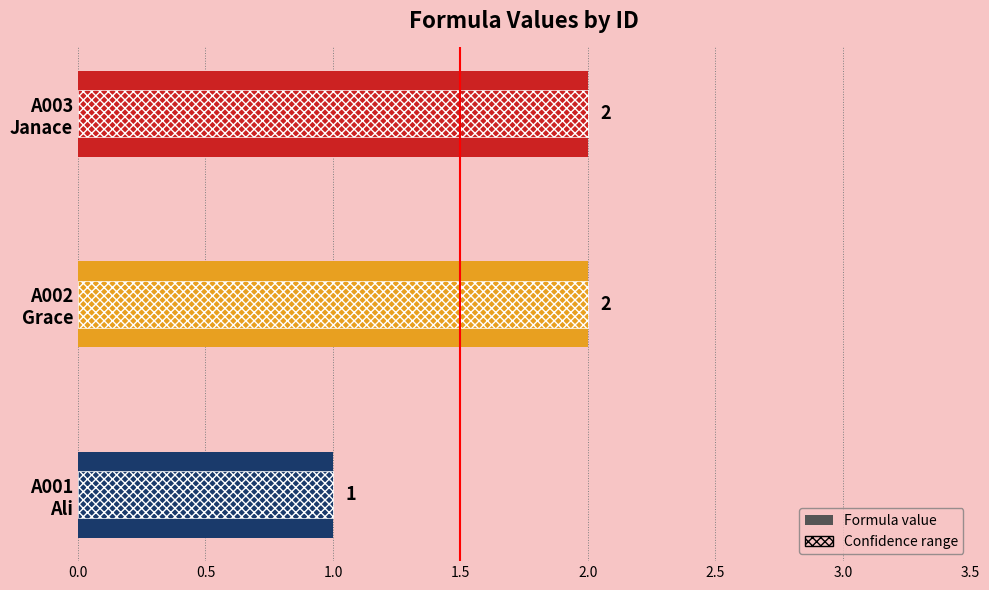

Count the values in the range 1 to 2.

3